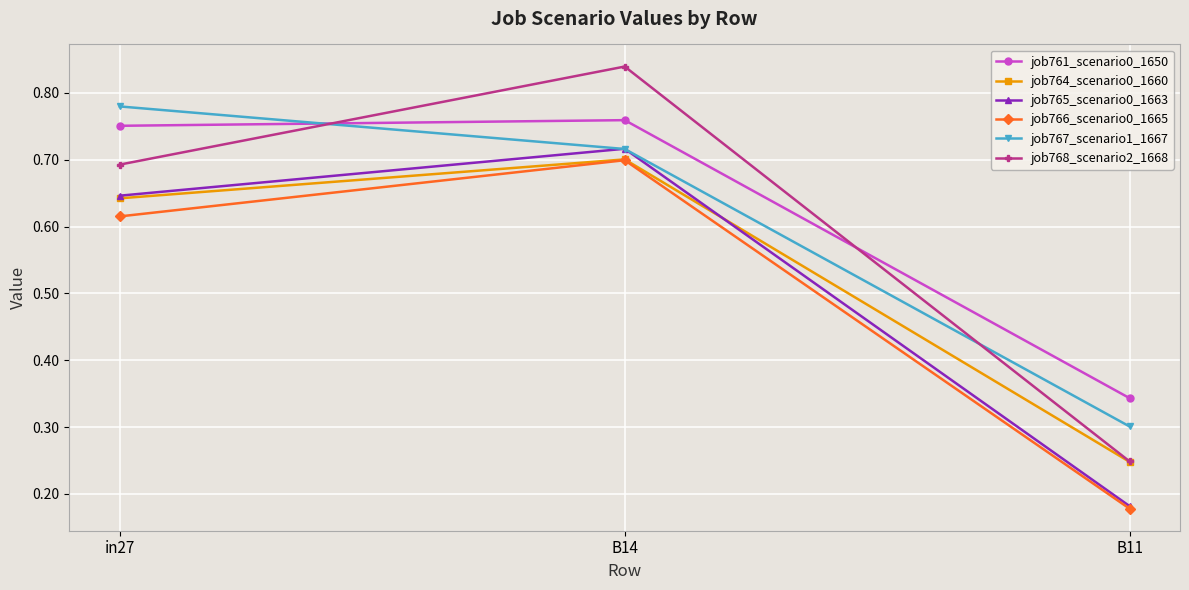

Rank the categories by job767_scenario1_1667 value from highest to lowest.

in27, B14, B11